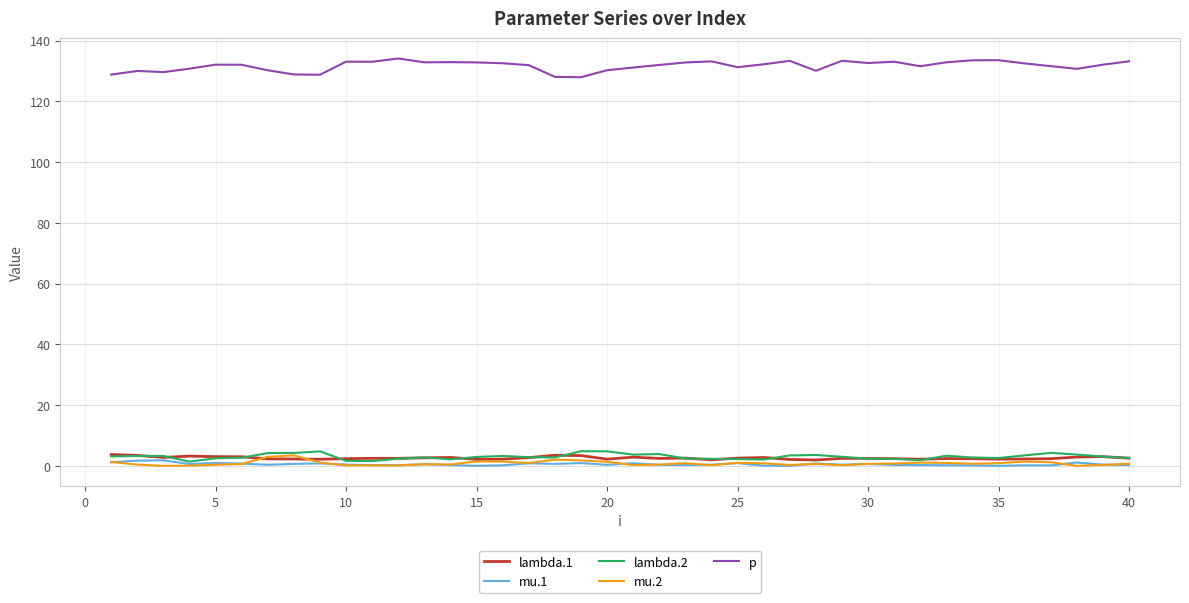

At how many categories does at least one series exceed 92?

40